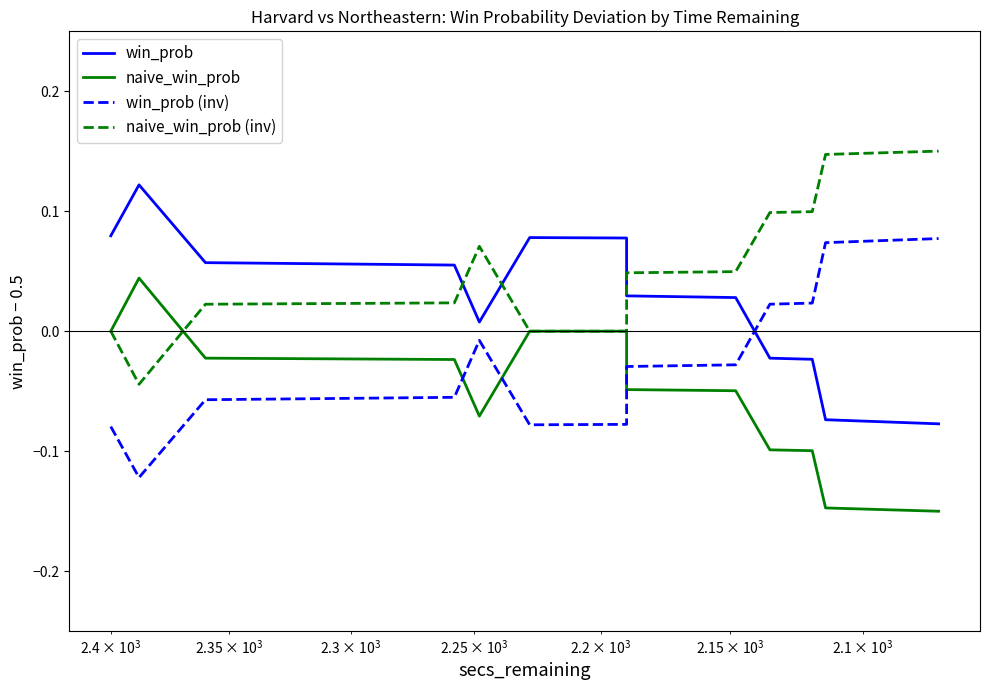

True or false: naive_win_prob (inv) has more than 2 interior local peaks.

False